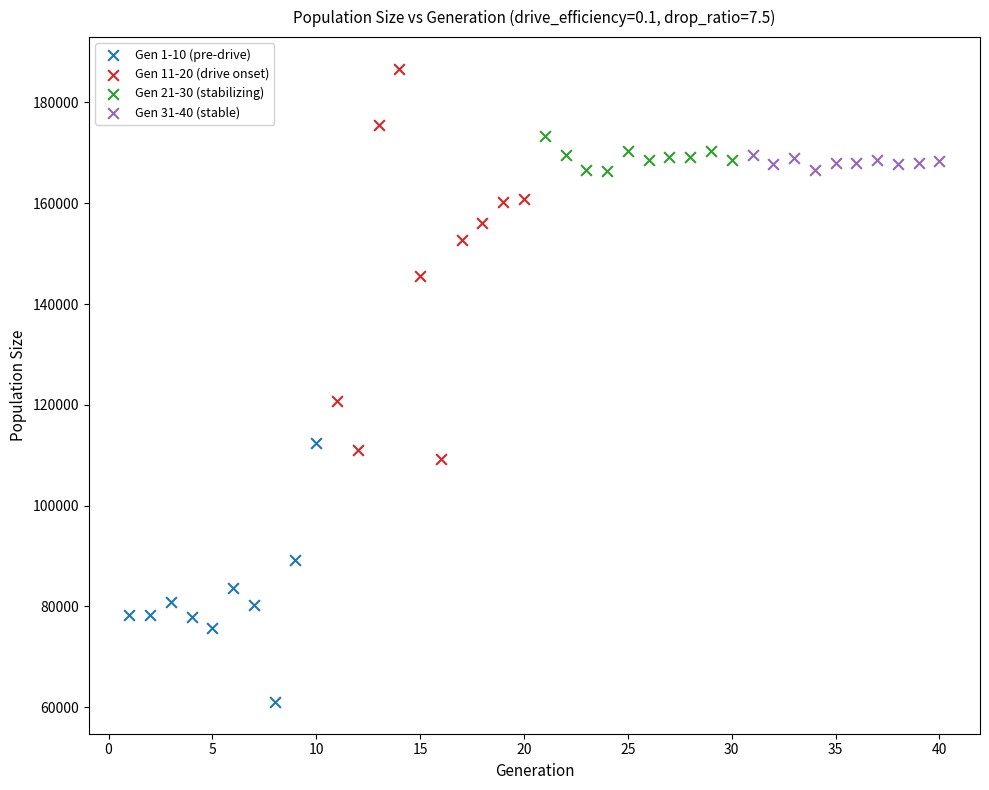

Which series reaches the minimum Y coordinate?

Gen 1-10 (pre-drive)